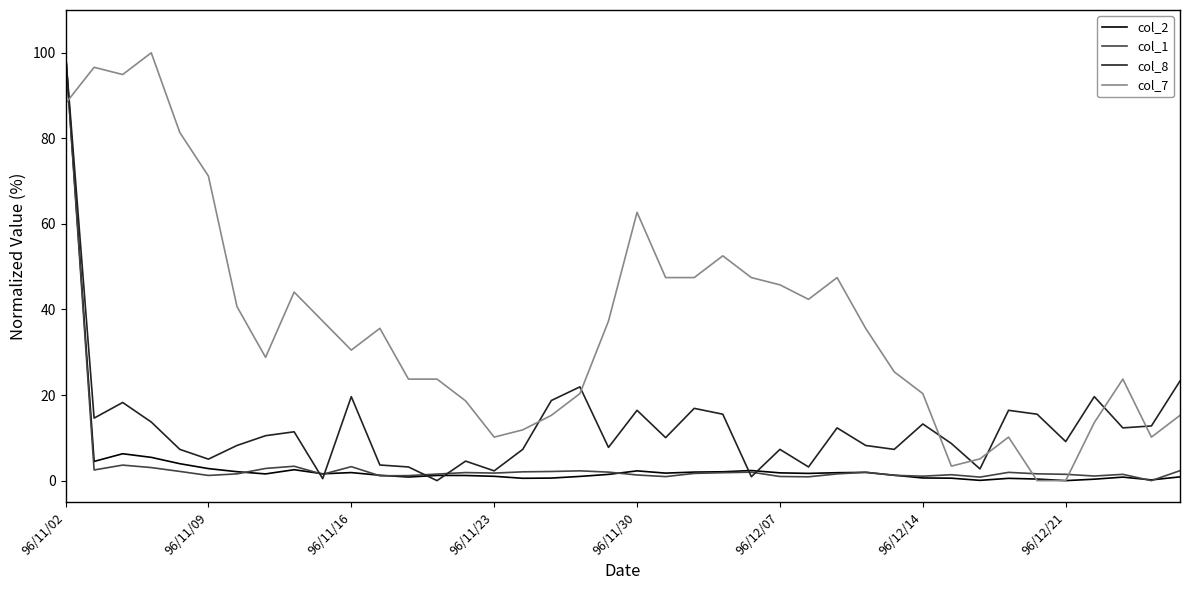

Which series ends up on top after the final intersection of col_8 and col_7?

col_8